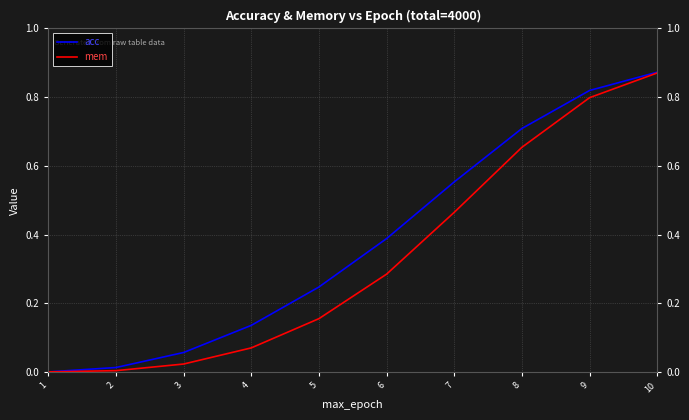

Between 1 and 4, which series saw the biggest shift?

acc